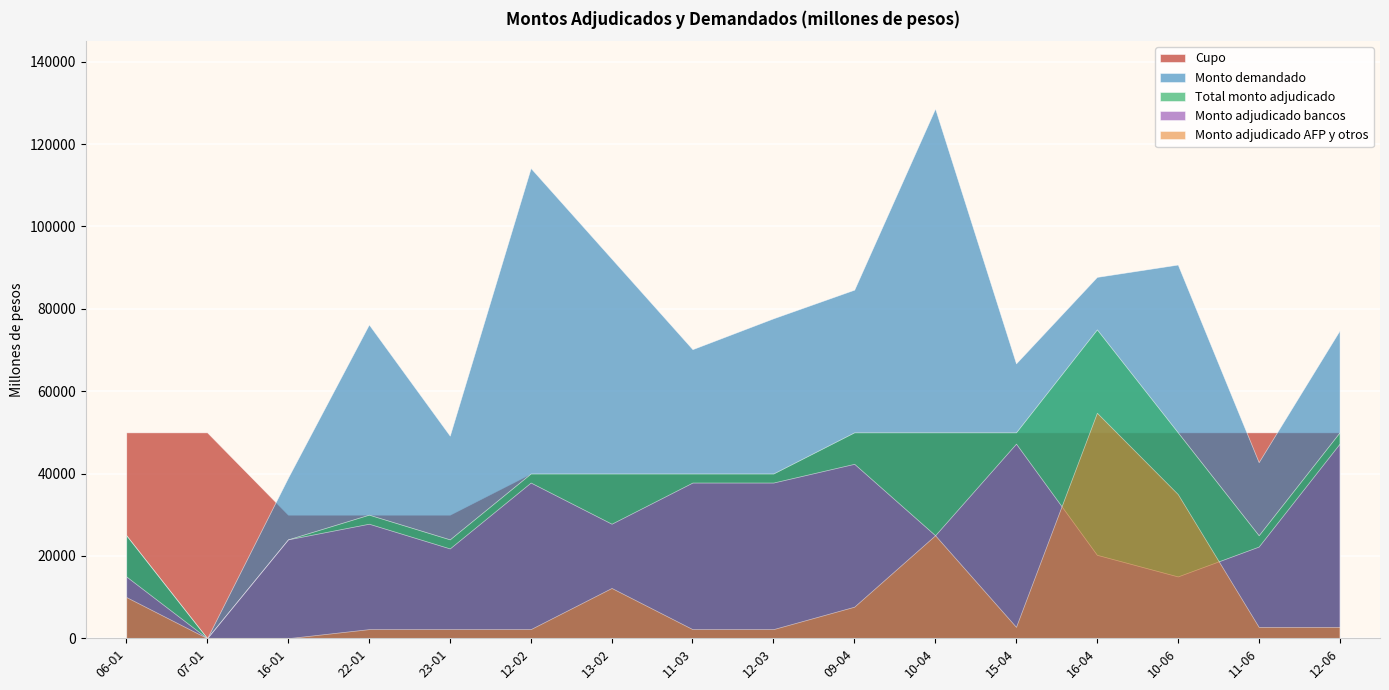

How many lines are shown in the chart?

5